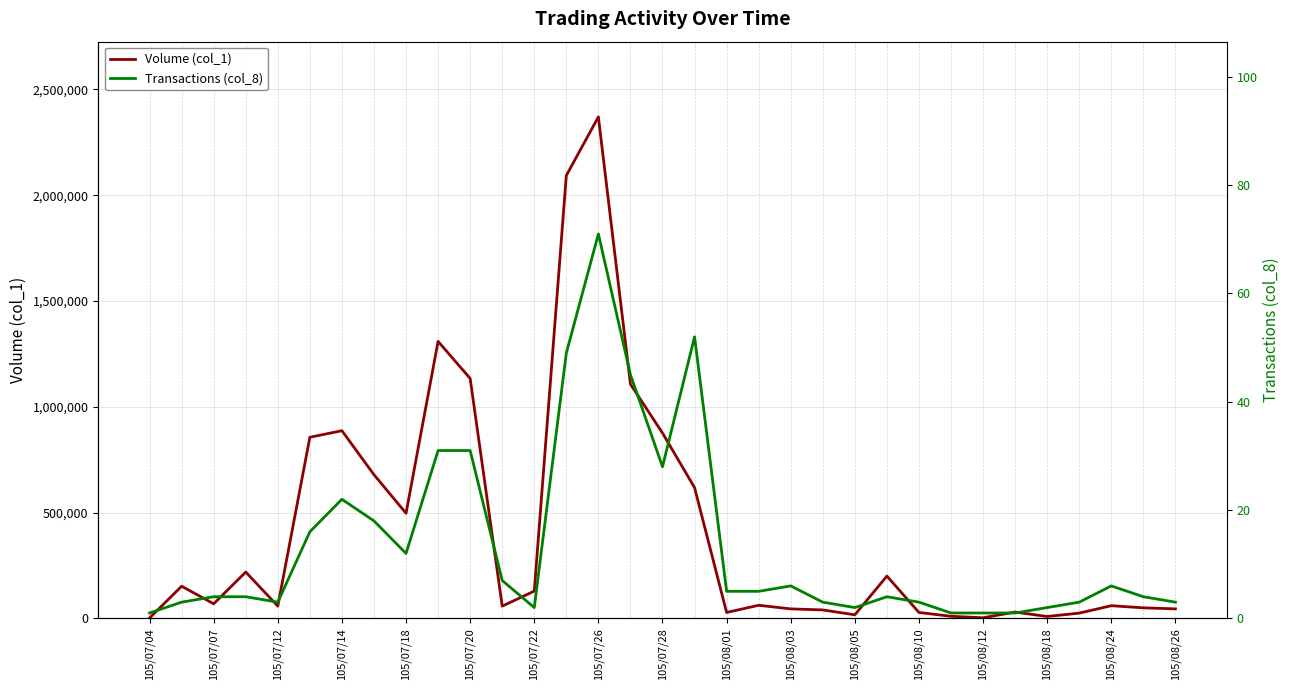

The Volume (col_1) series shows 40000 at 21. True or false?

True